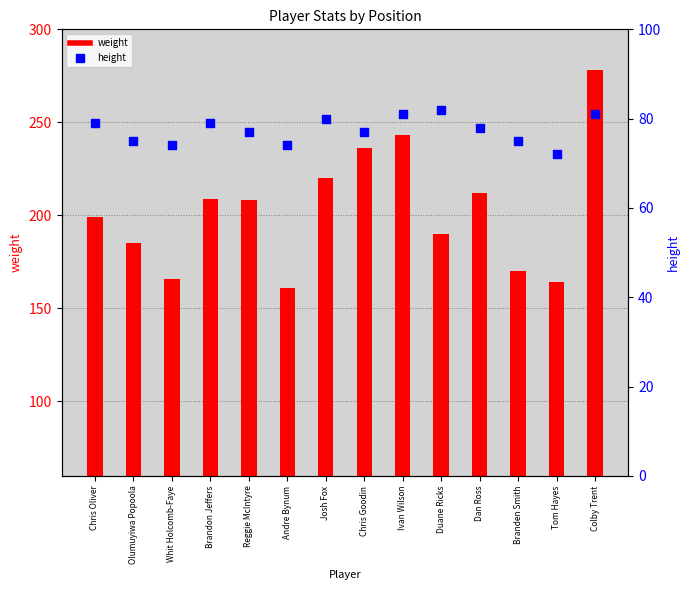

Which series contains the highest Y value?

weight